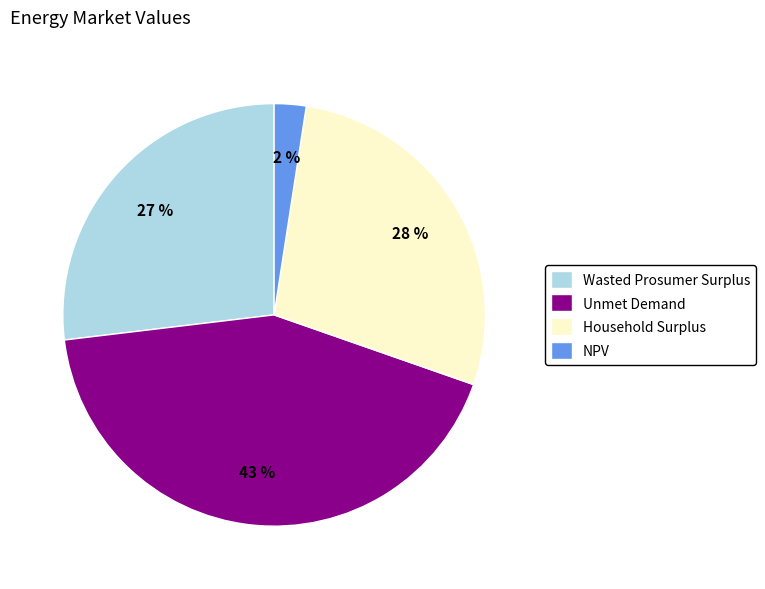

Is the sum of Household Surplus and Wasted Prosumer Surplus greater than half?

Yes